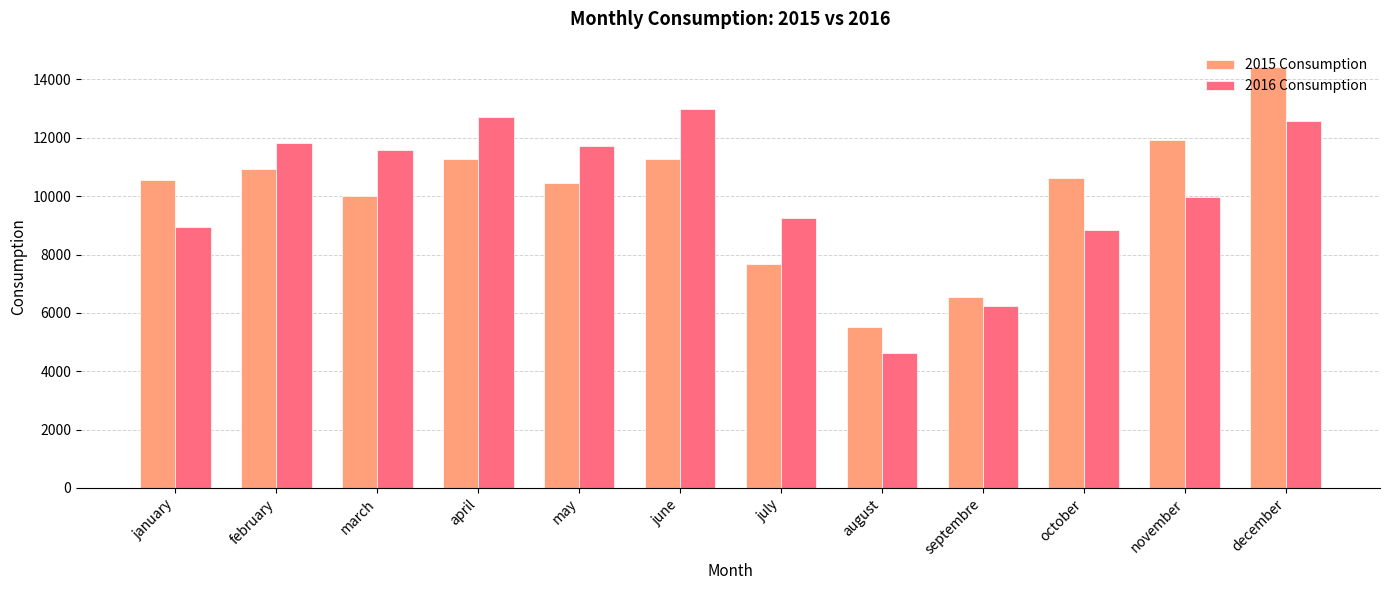

What is the lowest value of the 2016 Consumption series?

4612